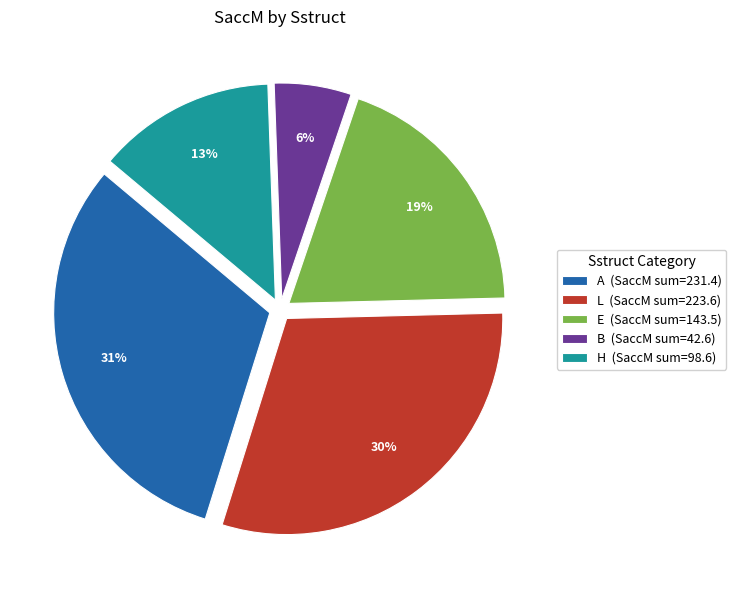

True or false: L (SaccM sum=223.6) accounts for 43% of the total.

False